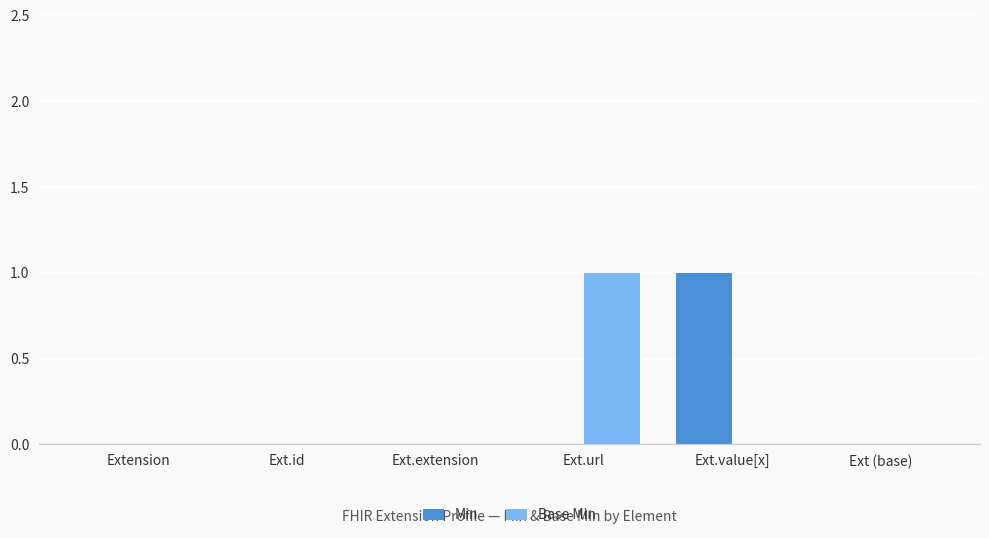

The Min series shows -1 at Ext (base). True or false?

False